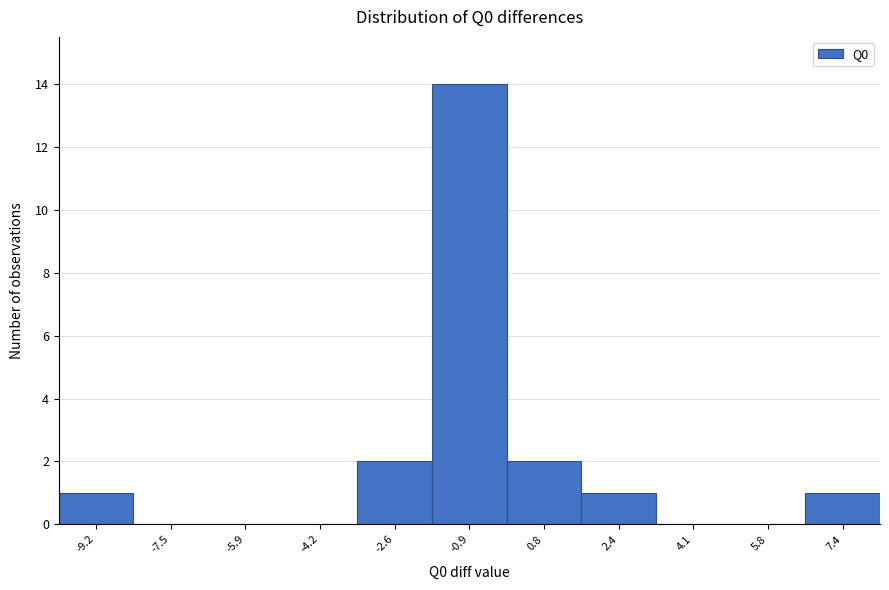

Reading left to right, transcribe all the data shown in this chart.

-9.2=1	-7.5=0	-5.9=0	-4.2=0	-2.6=2	-0.9=14	0.8=2	2.4=1	4.1=0	5.8=0	7.4=1